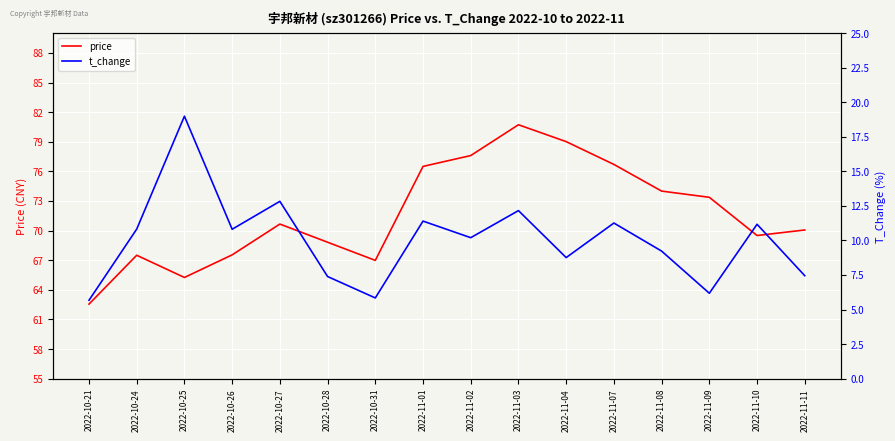

True or false: price and t_change intersect in this chart.

False